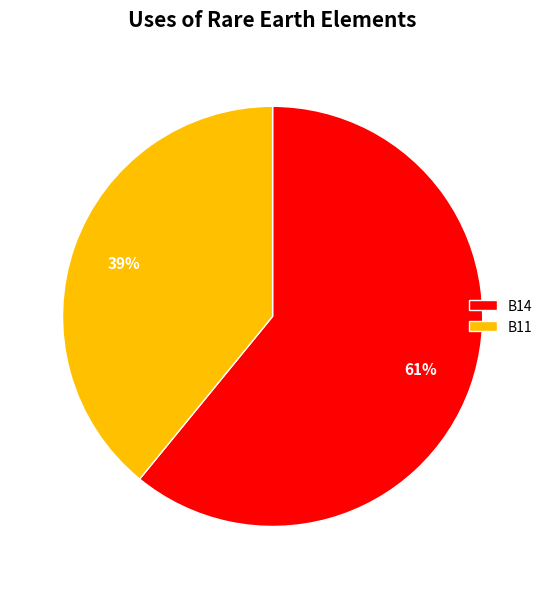

How many segments does this pie chart have?

2